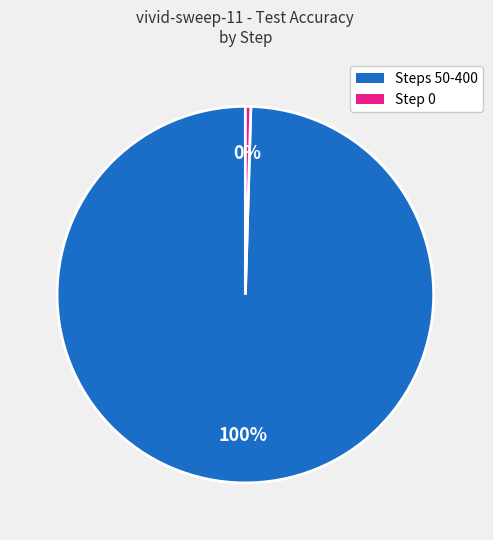

Does any single category account for the majority?

Yes